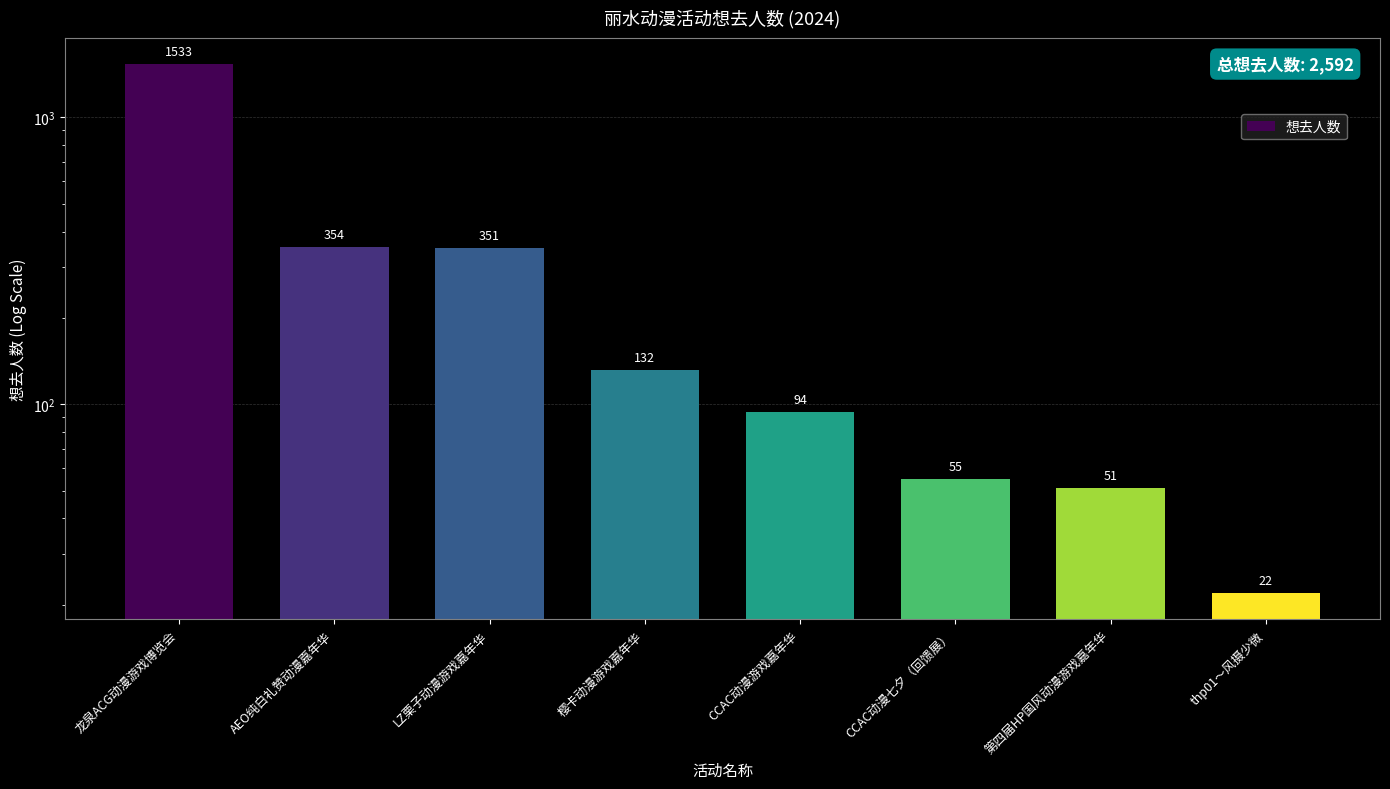

Rank the categories by value from highest to lowest.

龙泉ACG动漫游戏博览会, AEO纯白礼赞动漫嘉年华, LZ栗子动漫游戏嘉年华, 樱卡动漫游戏嘉年华, CCAC动漫游戏嘉年华, CCAC动漫七夕（回馈展）, 第四届HP国风动漫游戏嘉年华, thp01～风摄少微